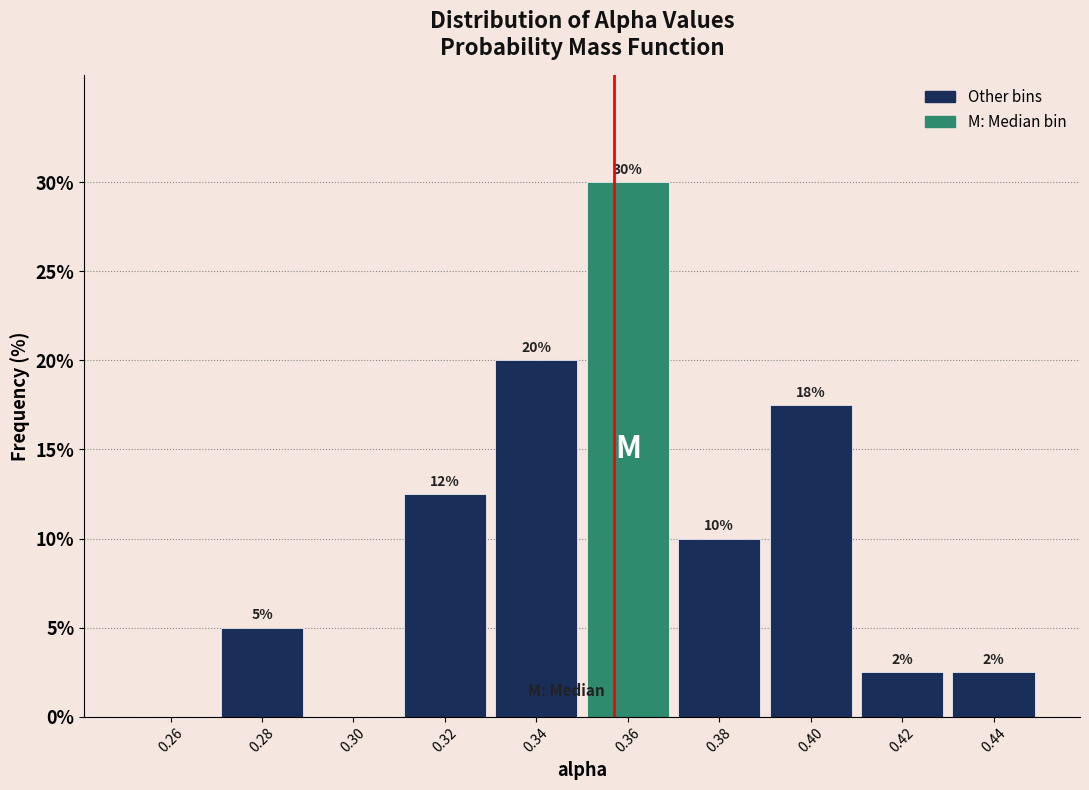

Which range on the x-axis has the tallest bar?

0.35 to 0.37